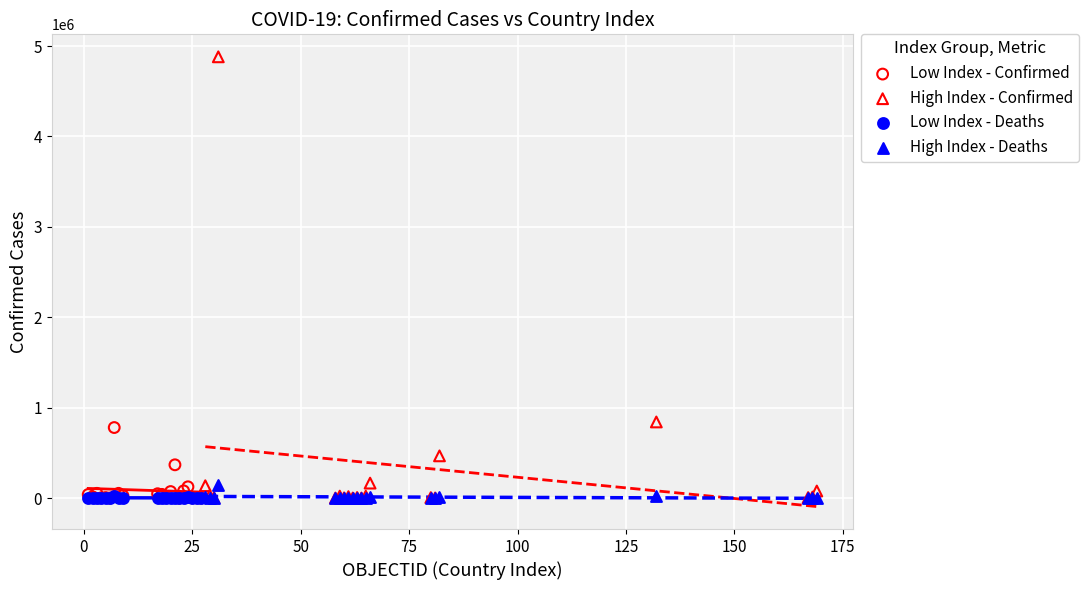

What are all the series names shown in the legend?

Low Index - Confirmed, High Index - Confirmed, Low Index - Deaths, High Index - Deaths